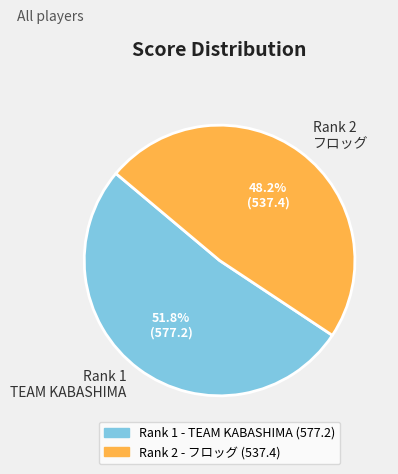

Is there a majority slice in this chart?

Yes